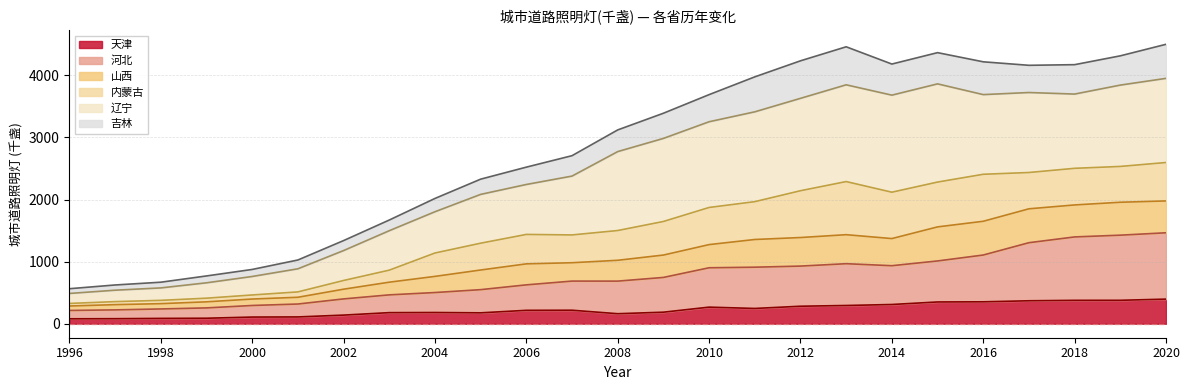

What is the highest value of the 天津 series?

396.4